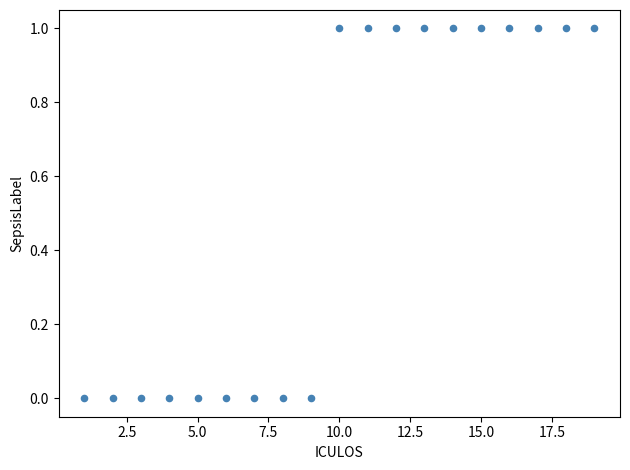

What is the range of X values (max minus min)?

18